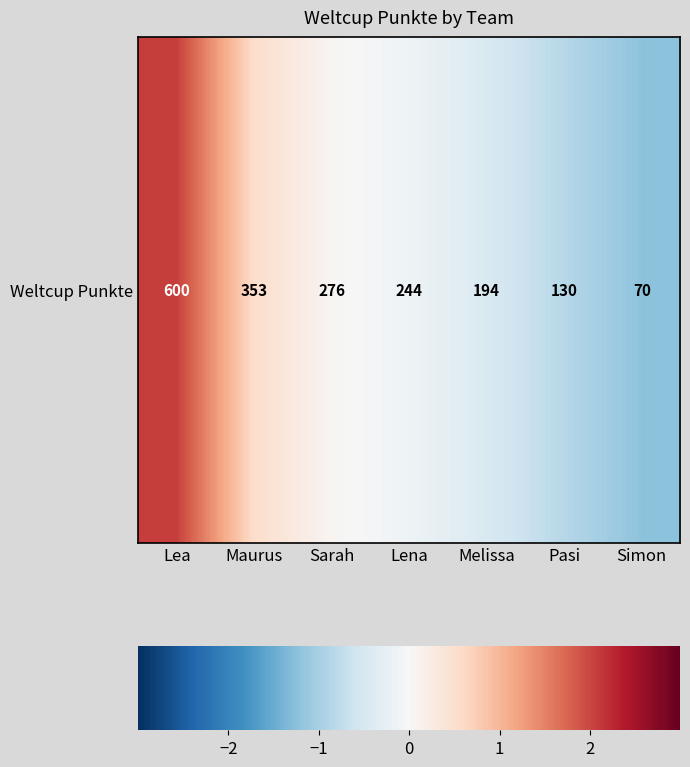

True or false: the data shows 0.1 at Sarah.

False